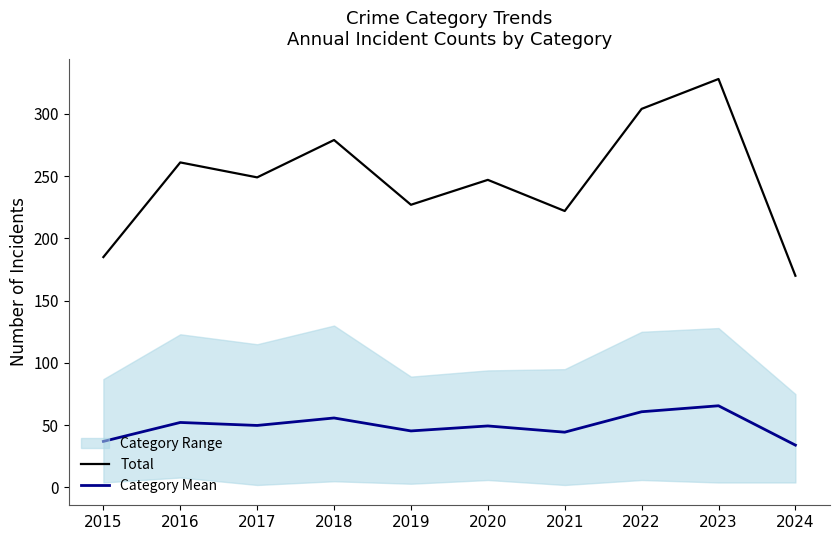

Which series has the largest total across all categories?

Total